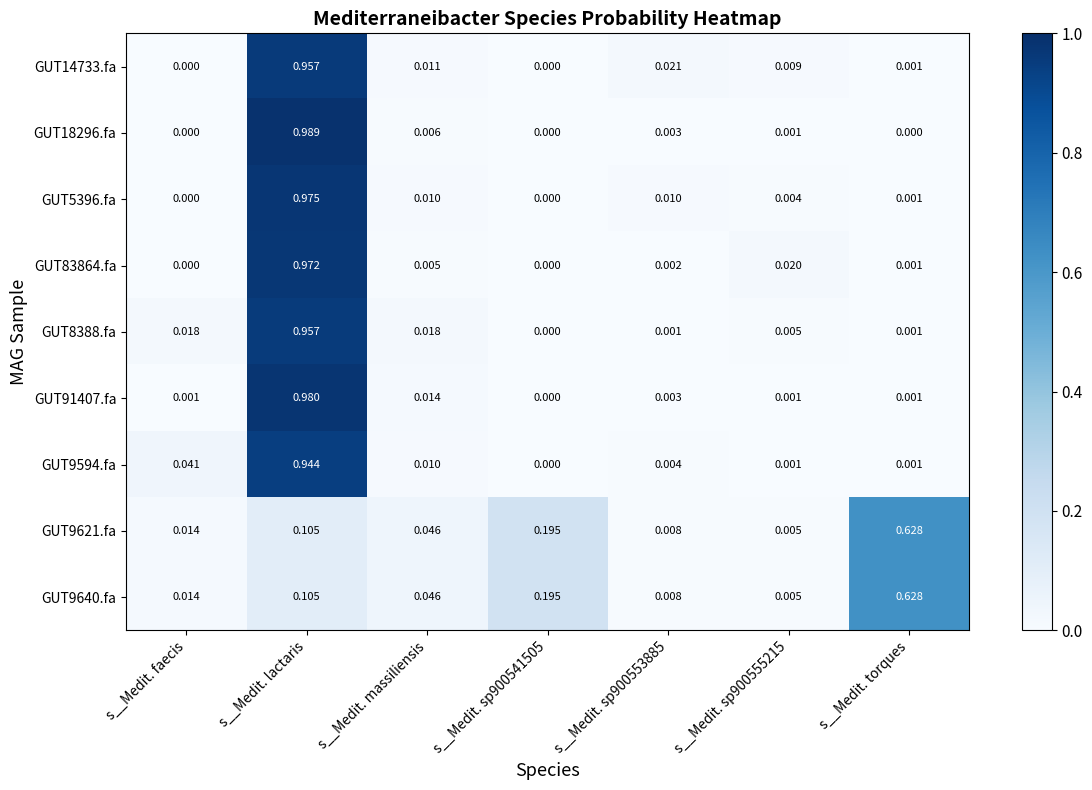

At which category is the sum across all series the highest?

s__Medit. lactaris